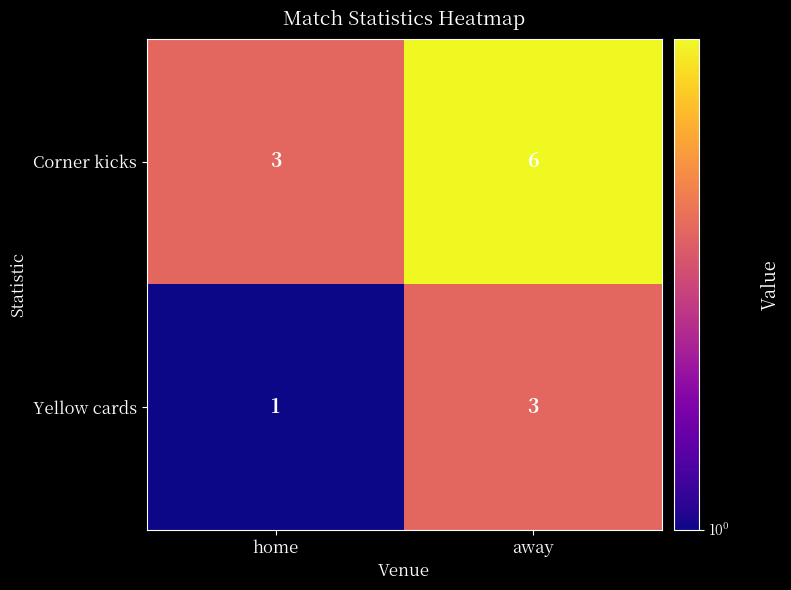

At which label is Corner kicks closest to 4?

home